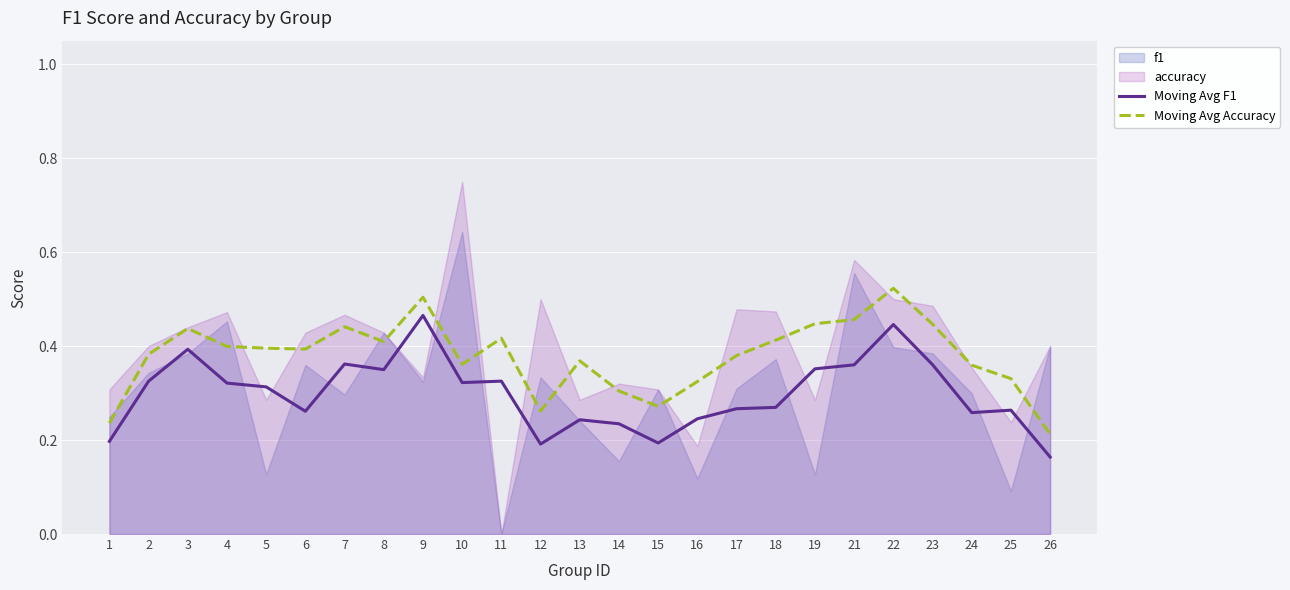

True or false: Moving Avg Accuracy has a value of 0.4 at 6.

True